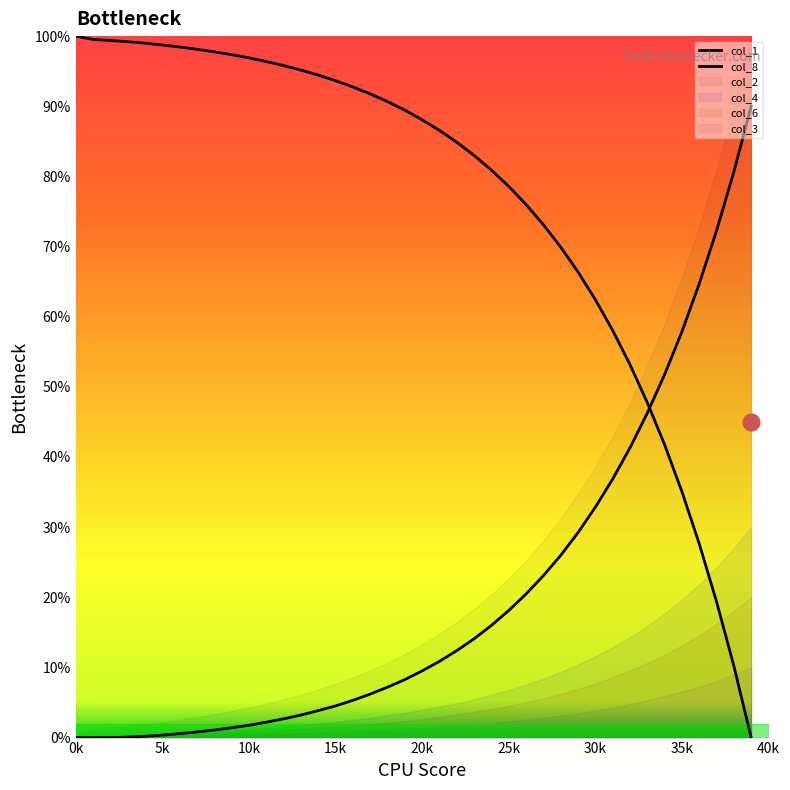

What is the value of the col_1 point at the 1st from the left?

100.0